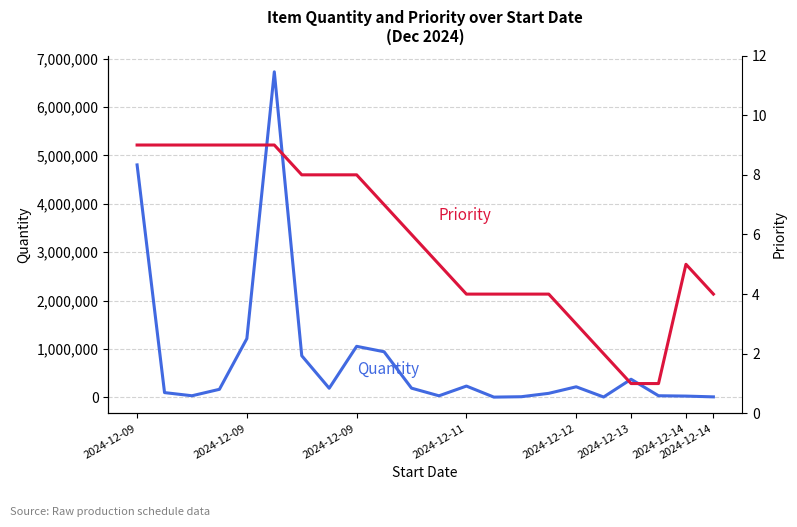

True or false: Priority and Quantity cross at least once.

False